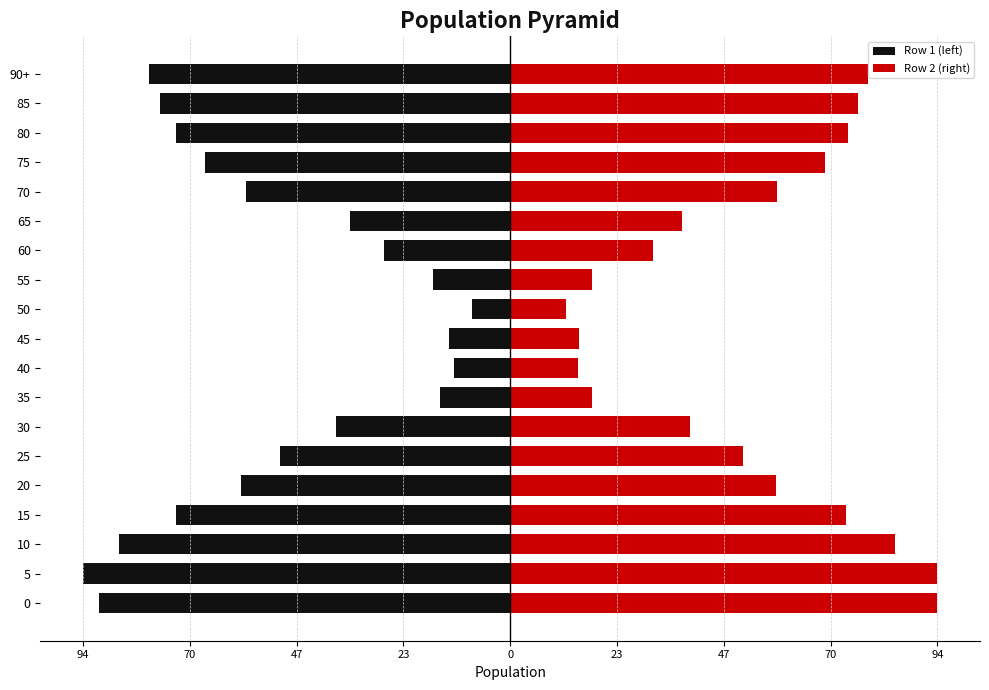

What is the sum of all Row 2 (right) values?

1006.8